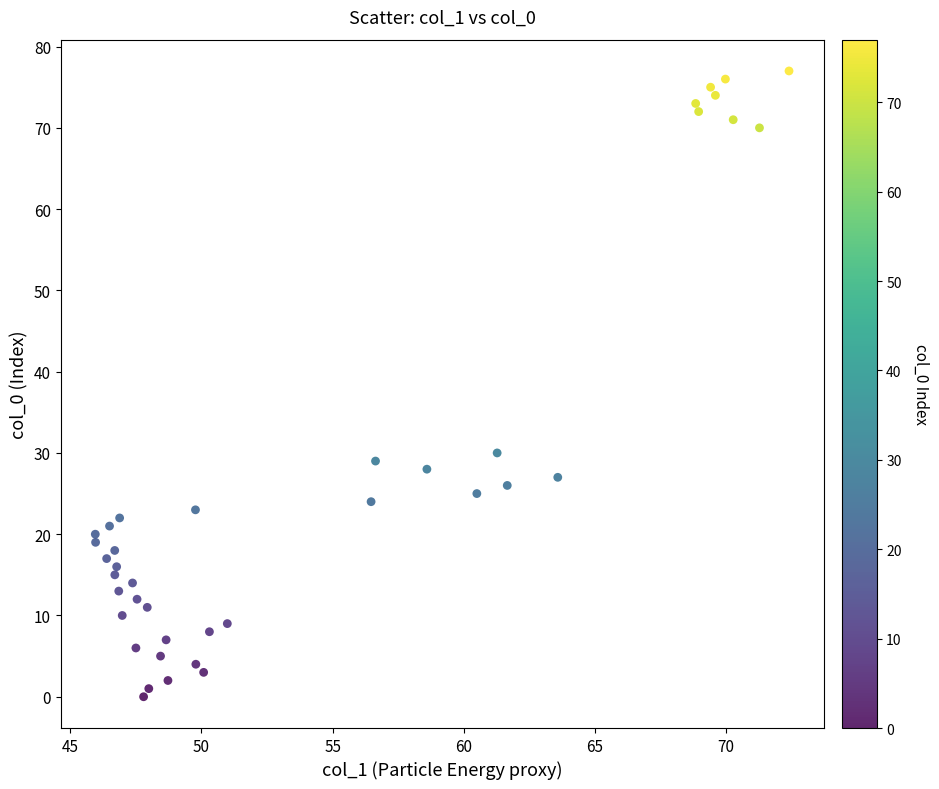

What Y value in the scatter plot is closest to 38?

30